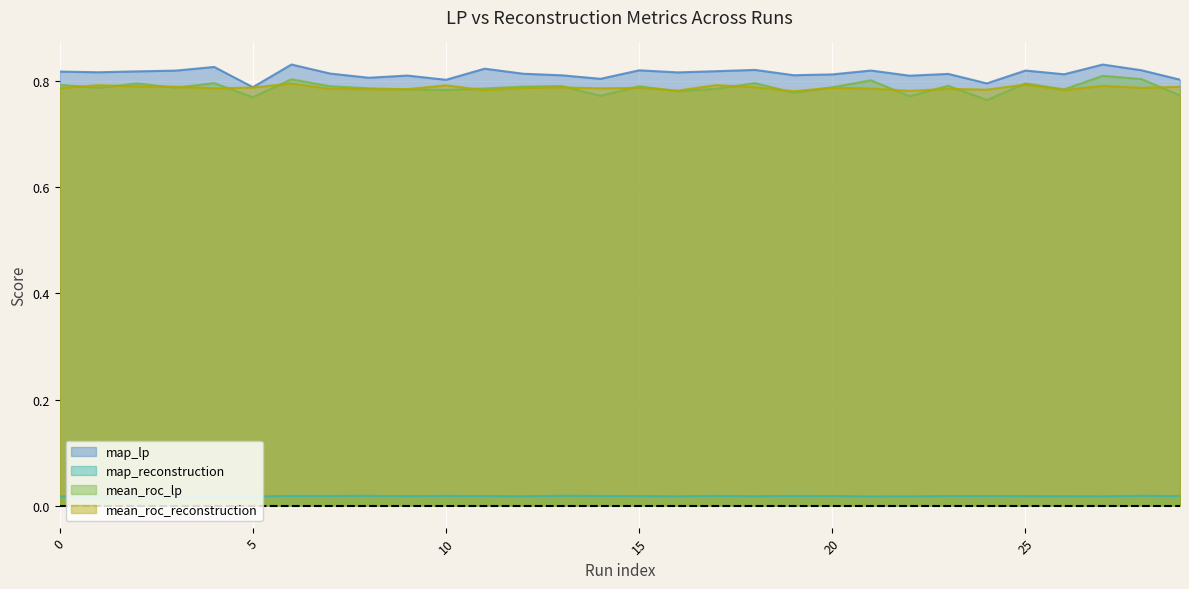

Reading right to left, list all the values displayed in this chart.

map_lp: 29=0.8	28=0.8	27=0.8	26=0.8	25=0.8	24=0.8	23=0.8	22=0.8	21=0.8	20=0.8	19=0.8	18=0.8	17=0.8	16=0.8	15=0.8	14=0.8	13=0.8	12=0.8	11=0.8	10=0.8	9=0.8	8=0.8	7=0.8	6=0.8	5=0.8	4=0.8	3=0.8	2=0.8	1=0.8	0=0.8
map_reconstruction: 29=0.0	28=0.0	27=0.0	26=0.0	25=0.0	24=0.0	23=0.0	22=0.0	21=0.0	20=0.0	19=0.0	18=0.0	17=0.0	16=0.0	15=0.0	14=0.0	13=0.0	12=0.0	11=0.0	10=0.0	9=0.0	8=0.0	7=0.0	6=0.0	5=0.0	4=0.0	3=0.0	2=0.0	1=0.0	0=0.0
mean_roc_lp: 29=0.8	28=0.8	27=0.8	26=0.8	25=0.8	24=0.8	23=0.8	22=0.8	21=0.8	20=0.8	19=0.8	18=0.8	17=0.8	16=0.8	15=0.8	14=0.8	13=0.8	12=0.8	11=0.8	10=0.8	9=0.8	8=0.8	7=0.8	6=0.8	5=0.8	4=0.8	3=0.8	2=0.8	1=0.8	0=0.8
mean_roc_reconstruction: 29=0.8	28=0.8	27=0.8	26=0.8	25=0.8	24=0.8	23=0.8	22=0.8	21=0.8	20=0.8	19=0.8	18=0.8	17=0.8	16=0.8	15=0.8	14=0.8	13=0.8	12=0.8	11=0.8	10=0.8	9=0.8	8=0.8	7=0.8	6=0.8	5=0.8	4=0.8	3=0.8	2=0.8	1=0.8	0=0.8